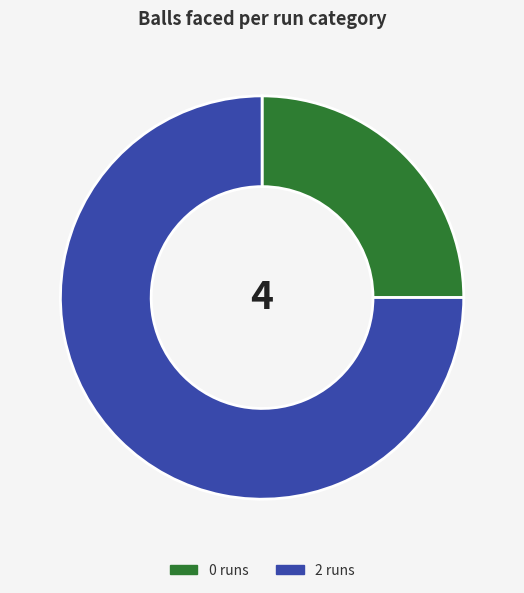

True or false: 0 runs accounts for 19% of the total.

False